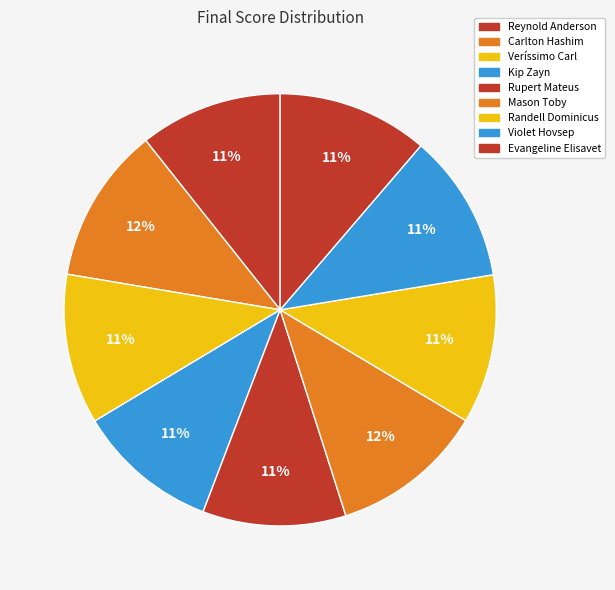

To the nearest percent, what is the average slice percentage?

11%